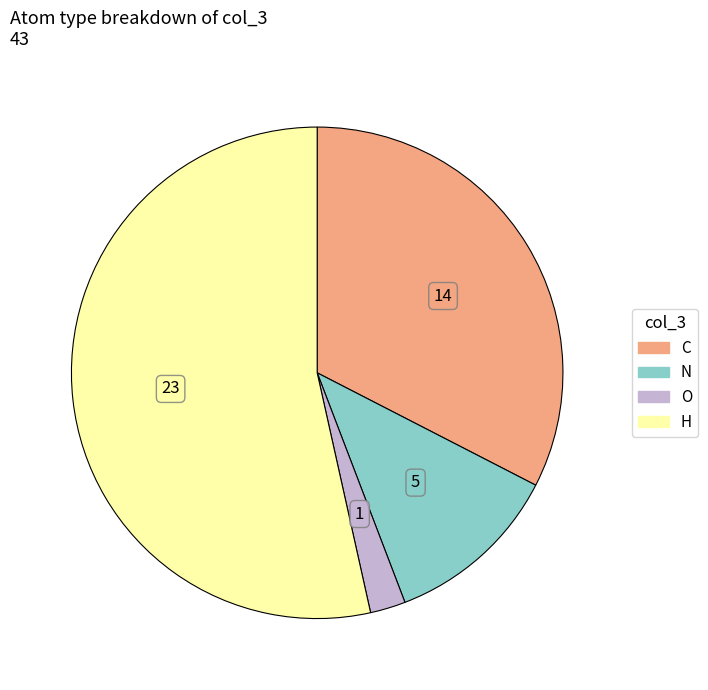

Is the sum of O and C greater than half?

No